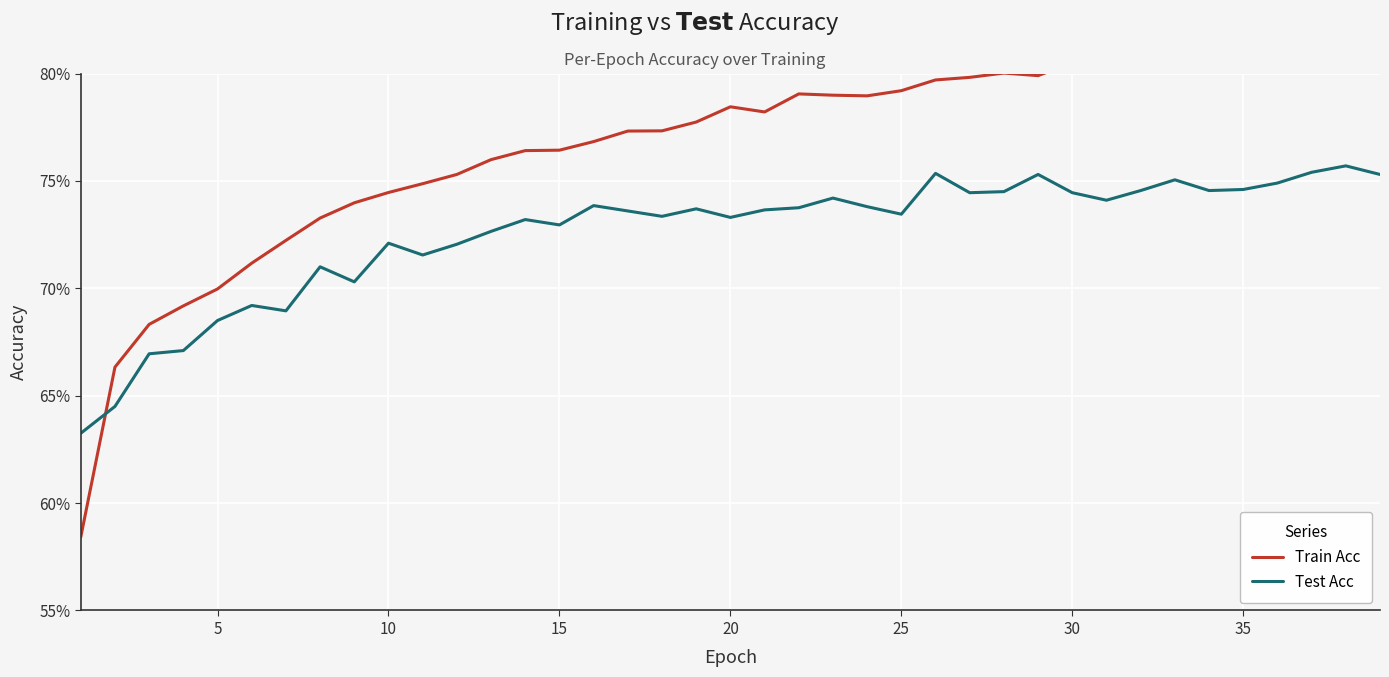

Rank the series by their maximum value, from highest to lowest.

Train Acc, Test Acc